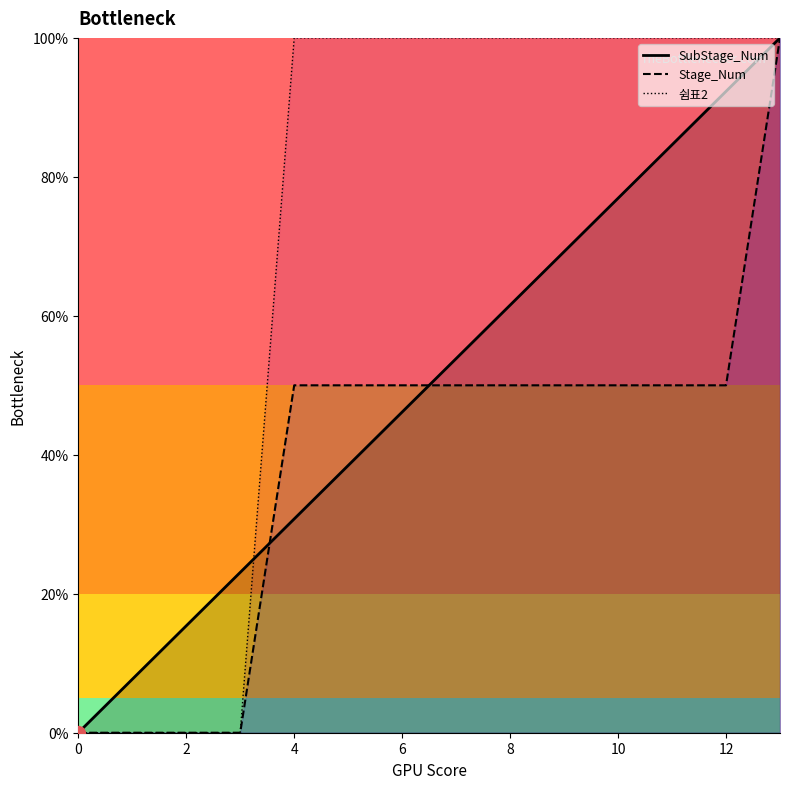

Is the value of SubStage_Num at 1 greater than the value of Stage_Num at 5?

No